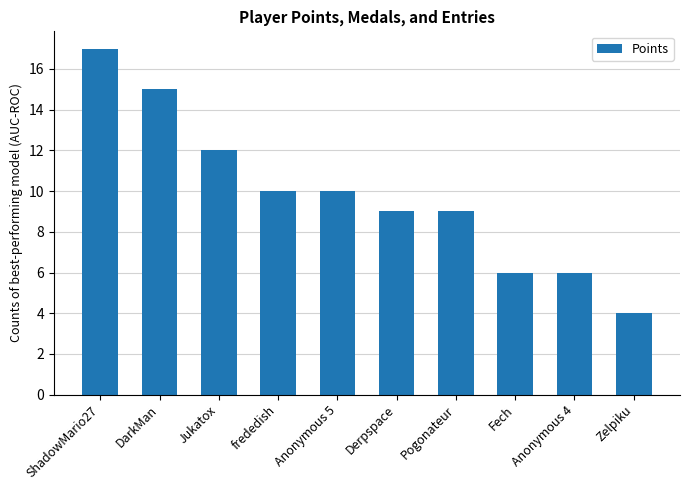

What is the difference between the values at Zelpiku and Pogonateur?

5